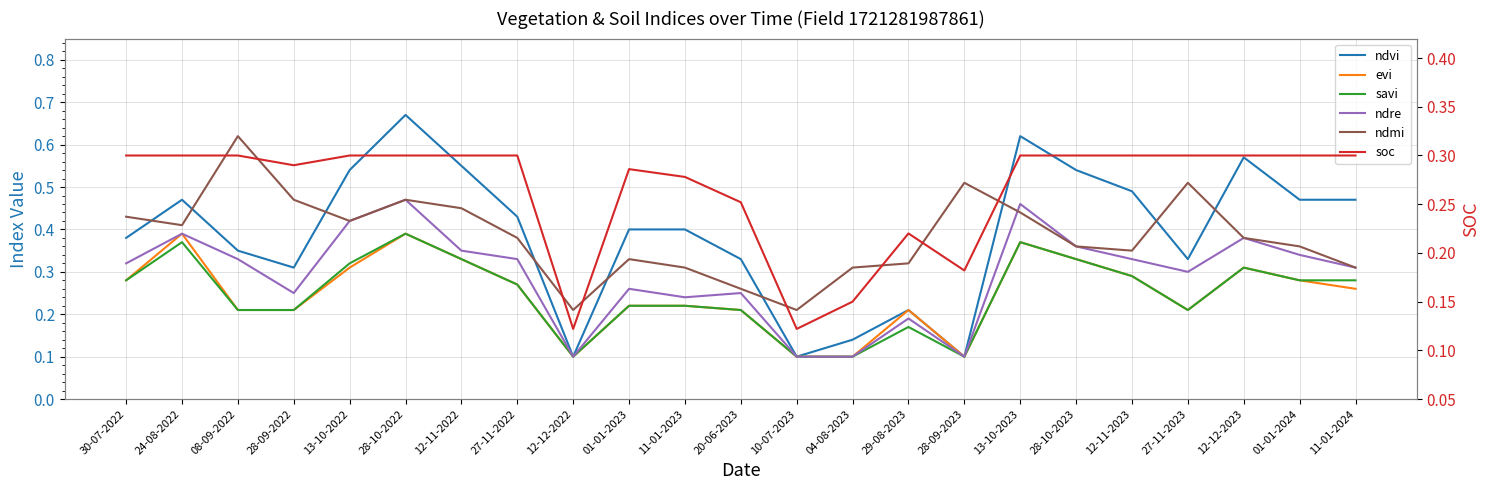

True or false: savi has a value of 0.2 at 13-10-2023.

False